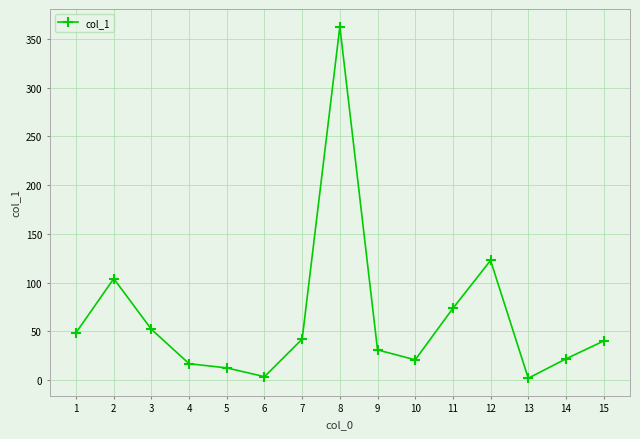

What is the difference between the maximum and minimum values?

361.2